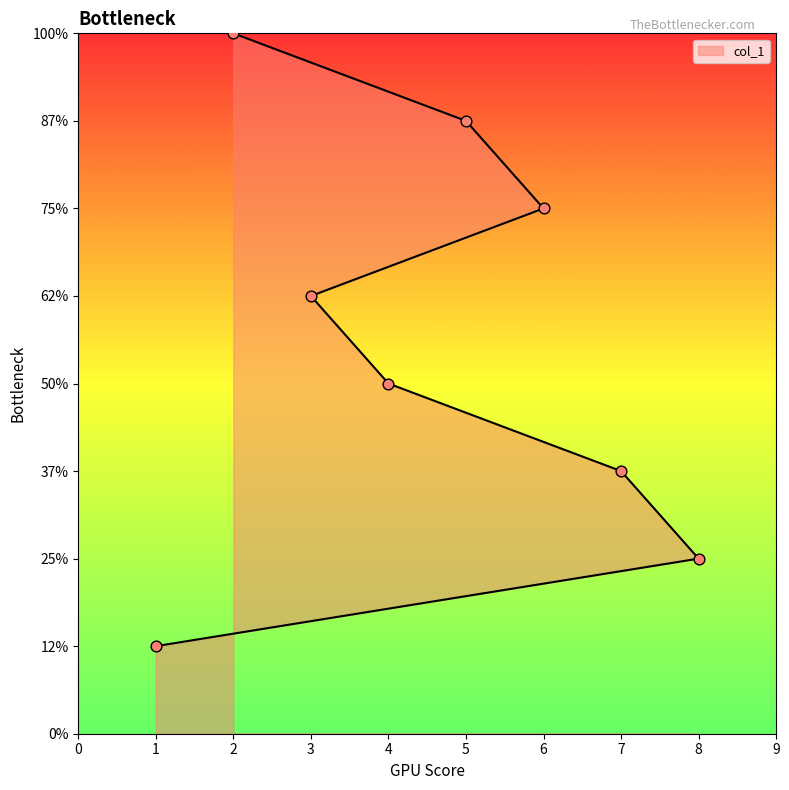

Between 1 and 6, which is larger?

6